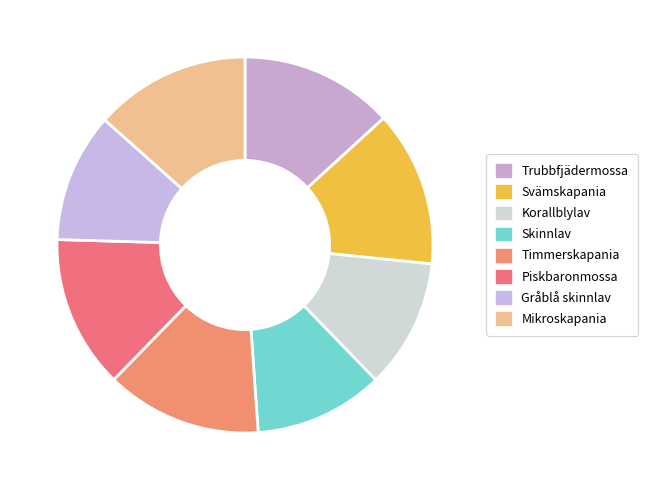

What is the change in value from Piskbaronmossa to Gråblå skinnlav?

-14390